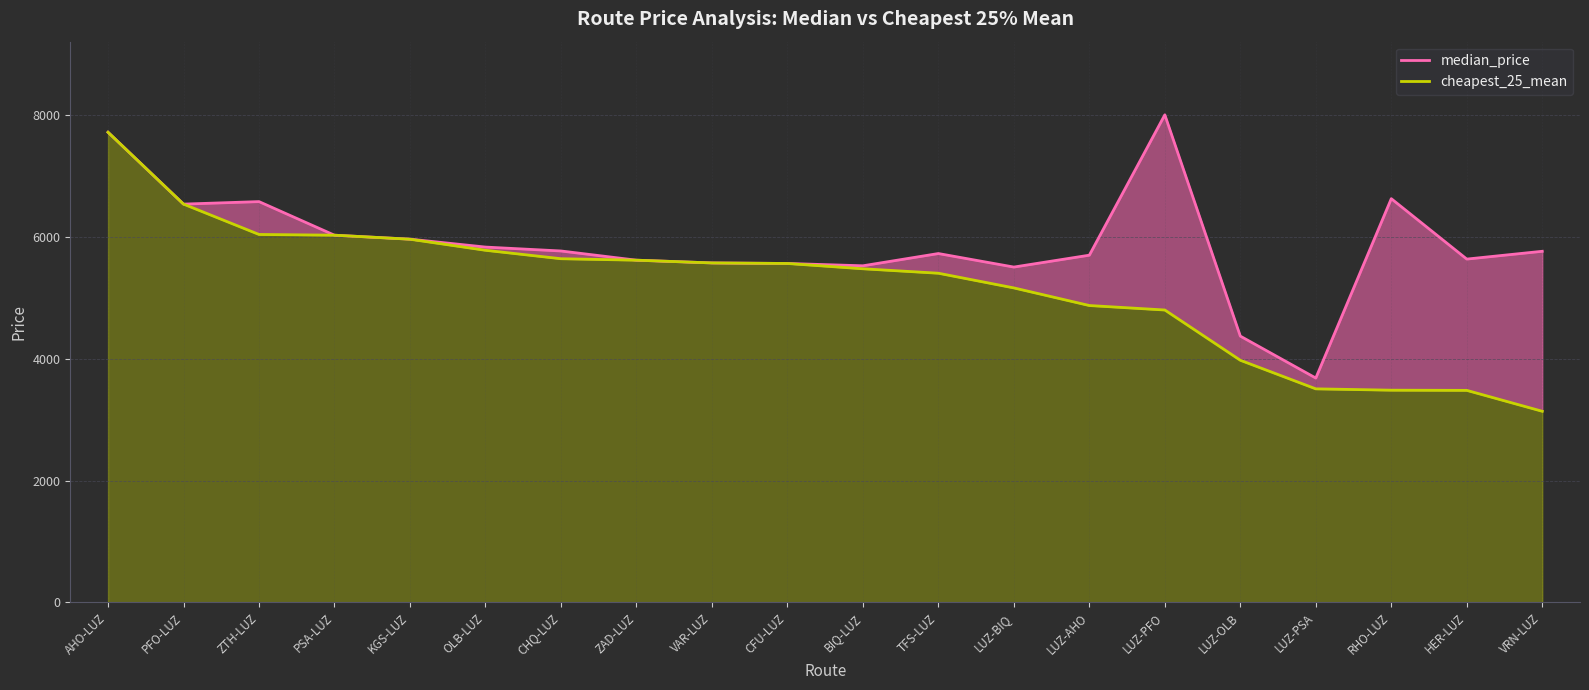

What is the value of the cheapest_25_mean point at the 17th from the left?

3505.0